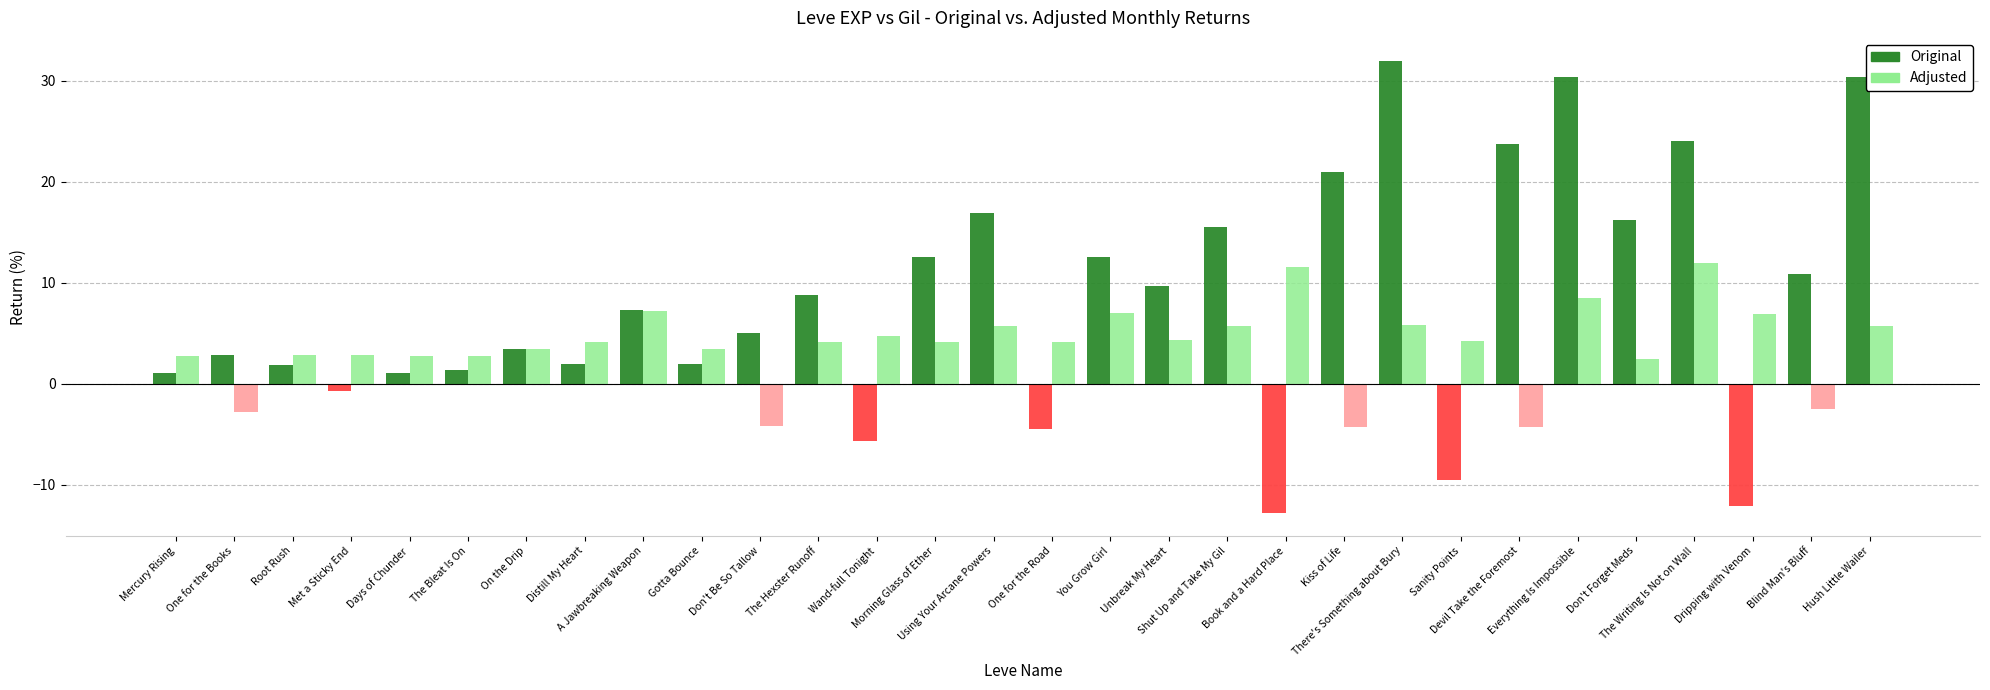

What is the difference between the maximum and minimum values in the Original series?

44.8